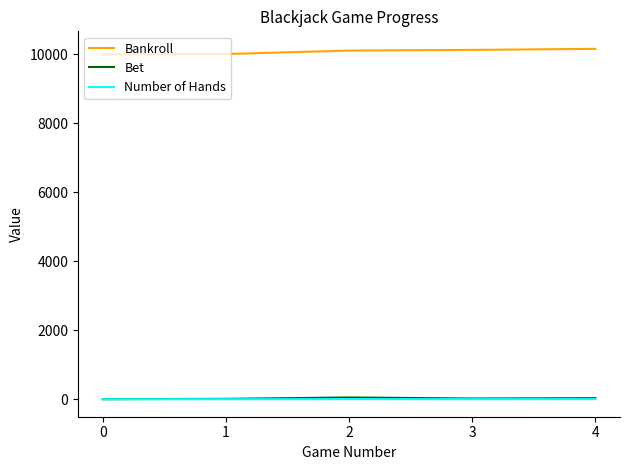

Does the chart have visible grid lines?

No